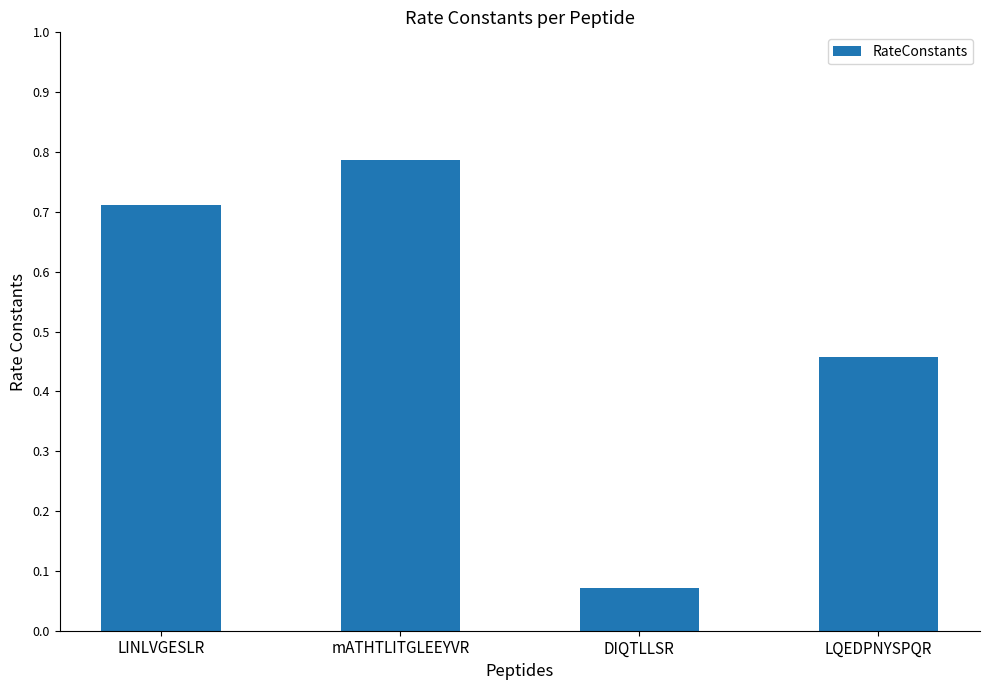

What is the change in value from LINLVGESLR to LQEDPNYSPQR?

-0.3